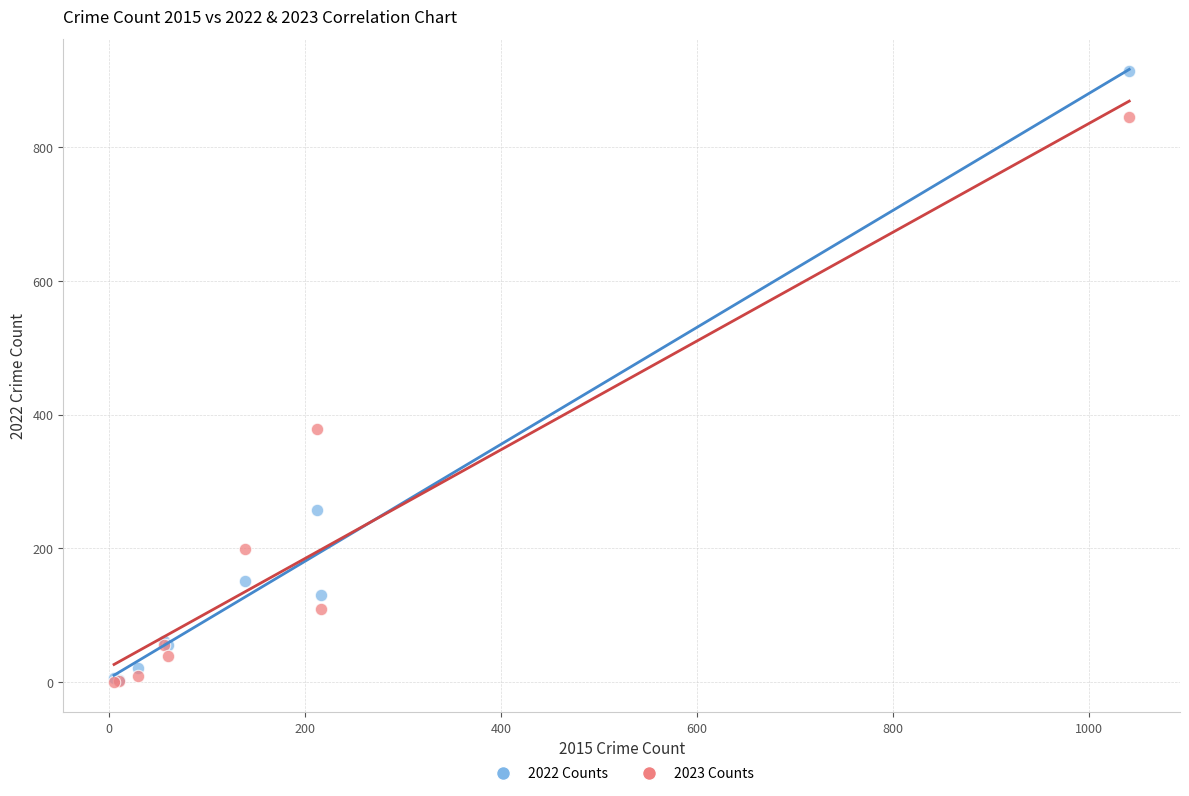

In the 2023 Counts series, what Y value is closest to 423?

379